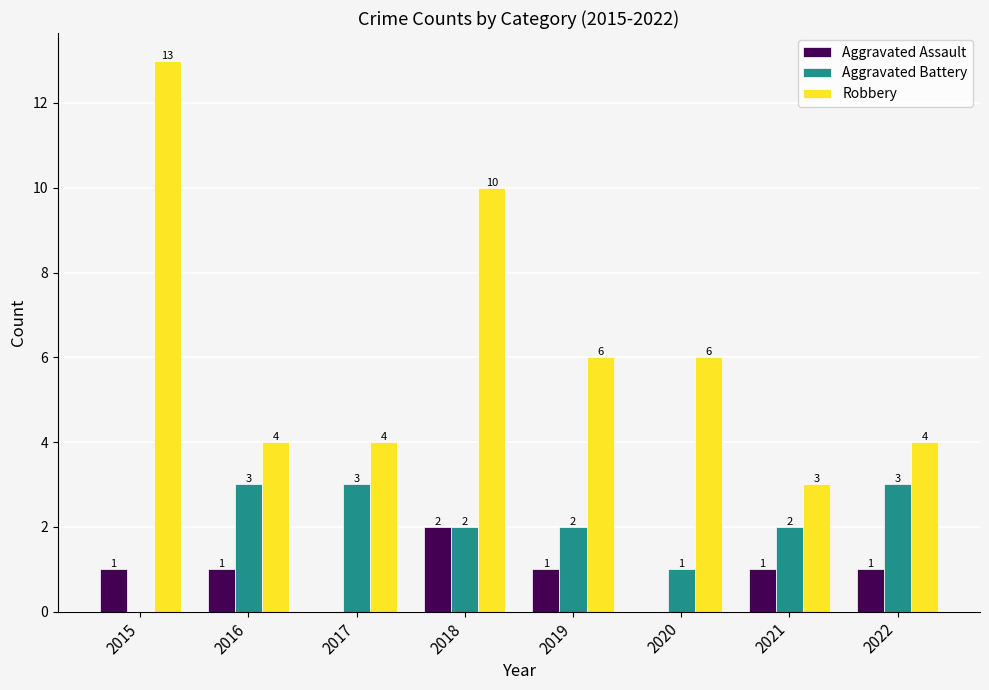

What is the total value across all series at 2017?

7